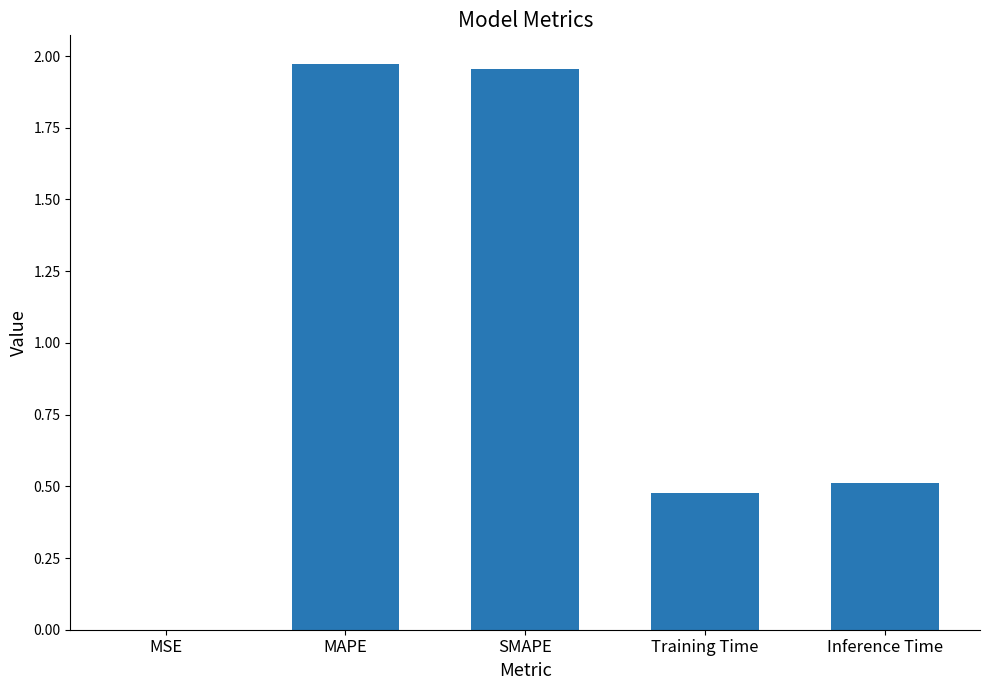

True or false: the data shows 0.5 at Inference Time.

True